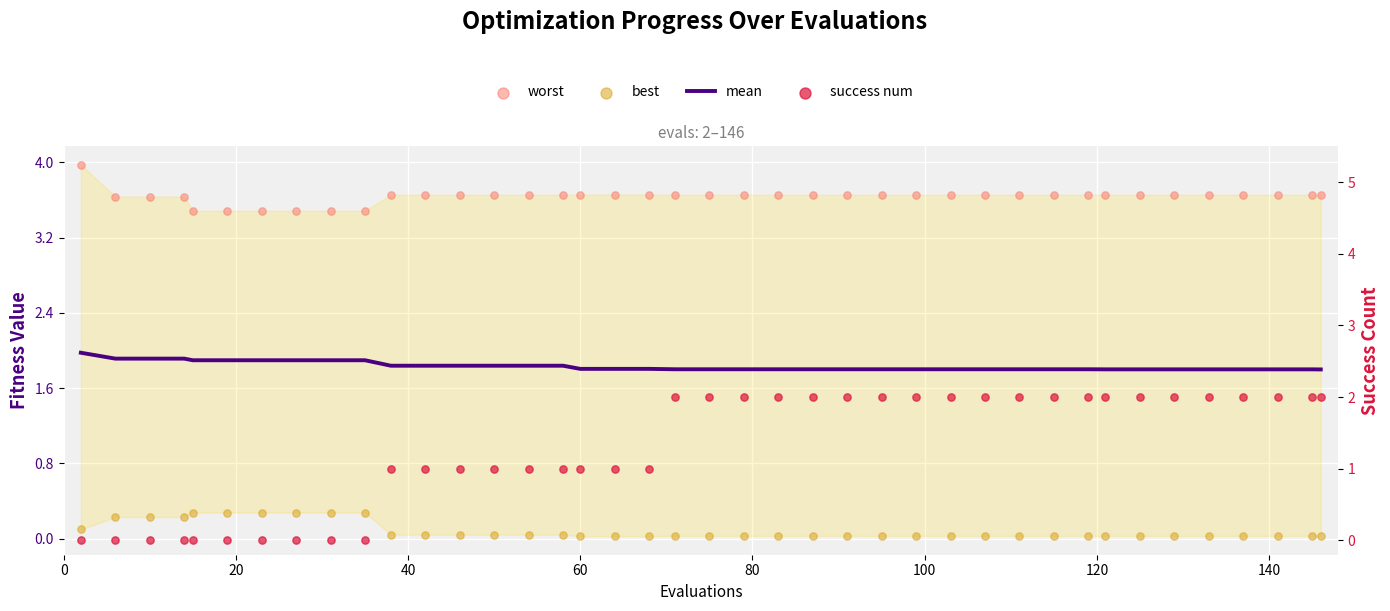

Which series contains the highest Y value?

worst